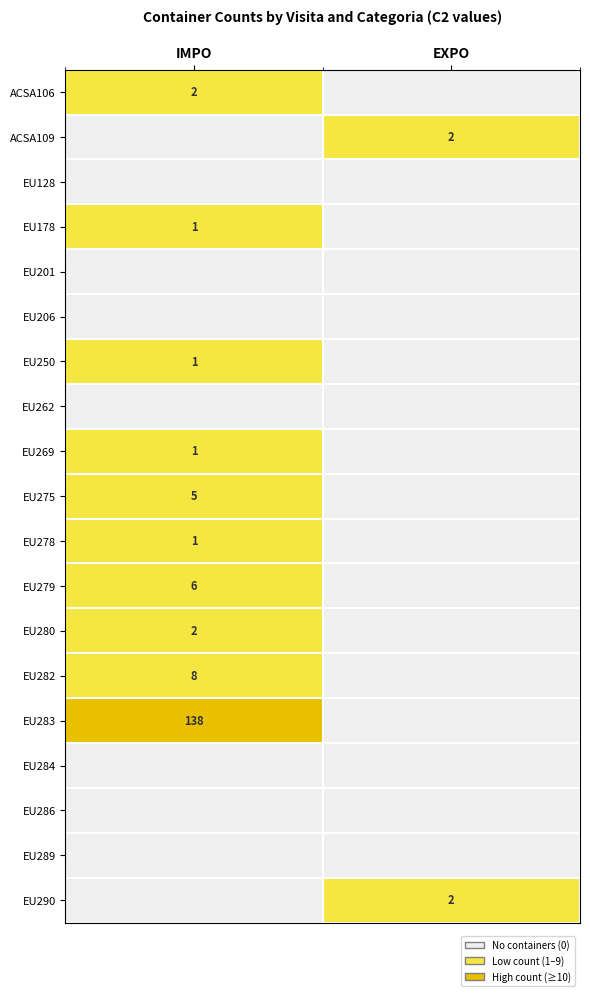

Which label corresponds to the largest value in the chart?

IMPO